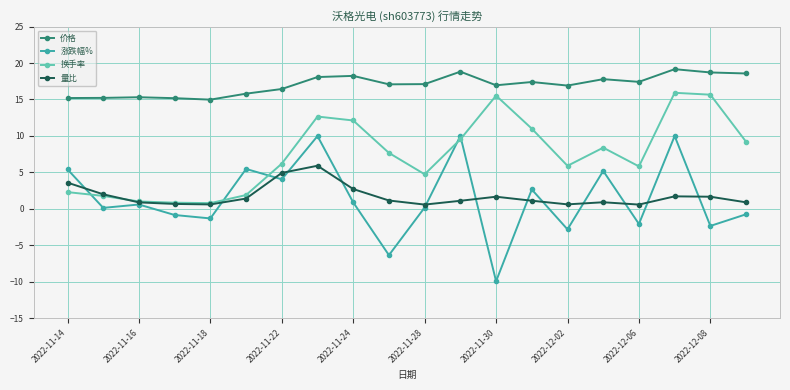

Which series has the largest total across all categories?

价格